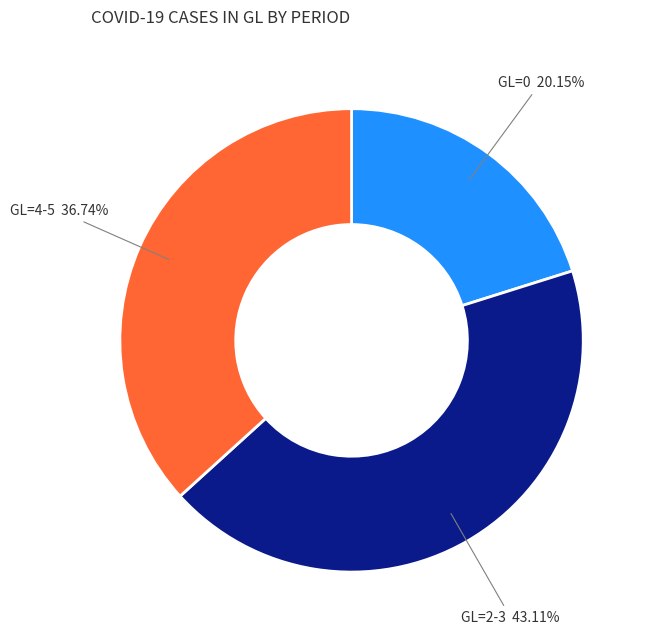

What is the ratio of the value at GL=4-5 to the value at GL=0?

1.8